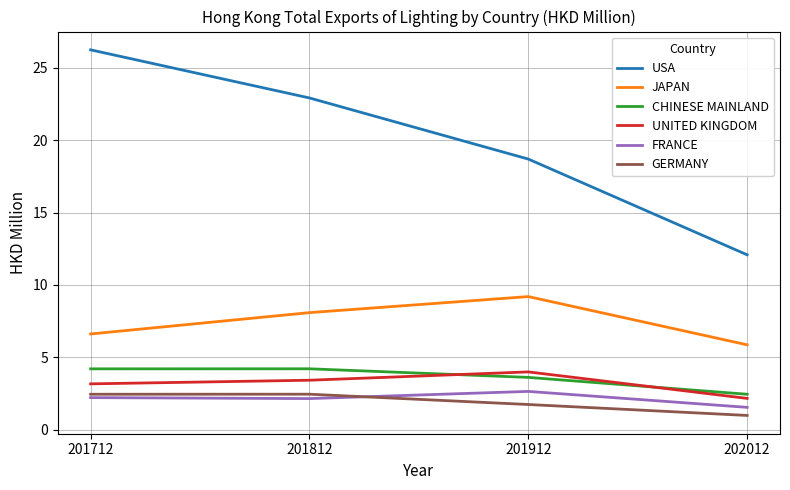

At which category does CHINESE MAINLAND reach its first local peak?

201812